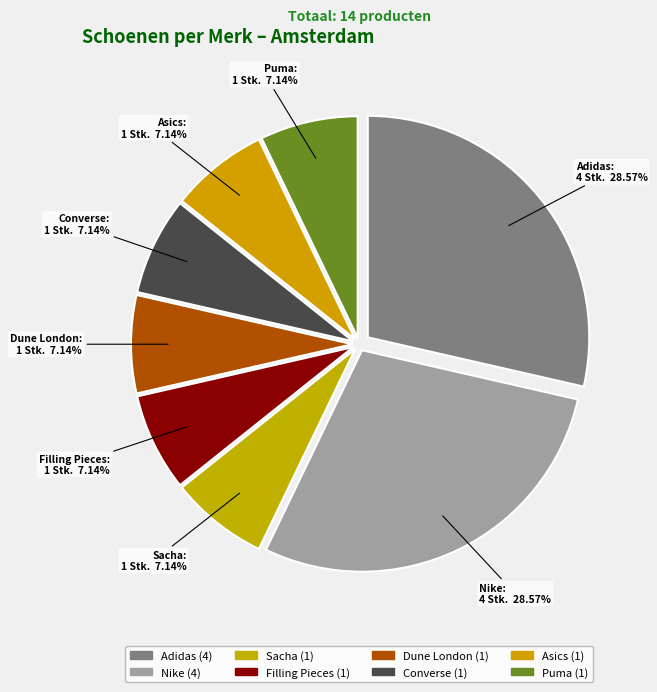

Do Nike and Dune London together represent more than half of the pie?

No